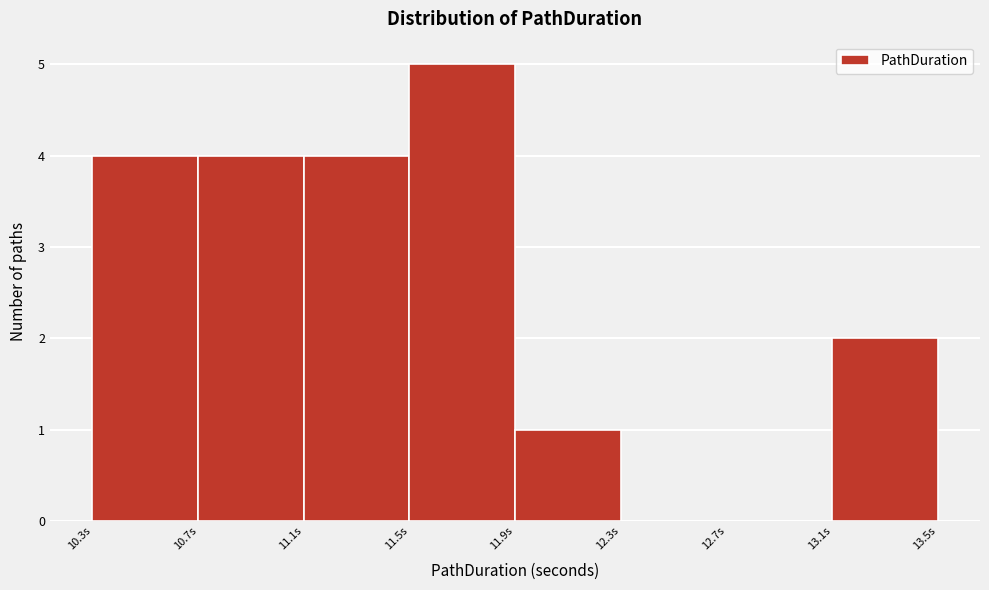

How tall is the bar that spans 13.1 to 13.5 on the x-axis? Neither the bar edges nor the heights are printed on the chart, so give them approximately, as read against the axes.

2